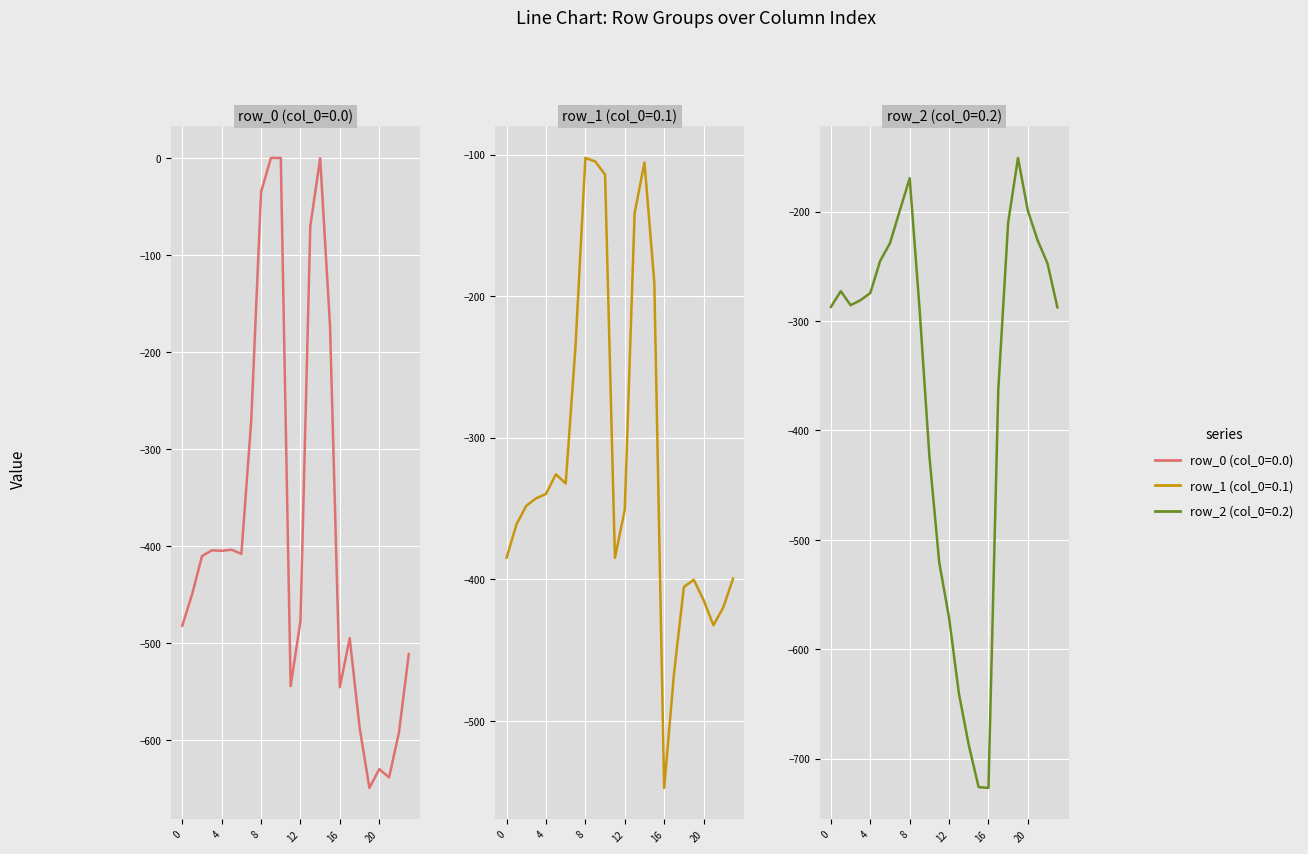

What is the label of the 18th point from the right?

6